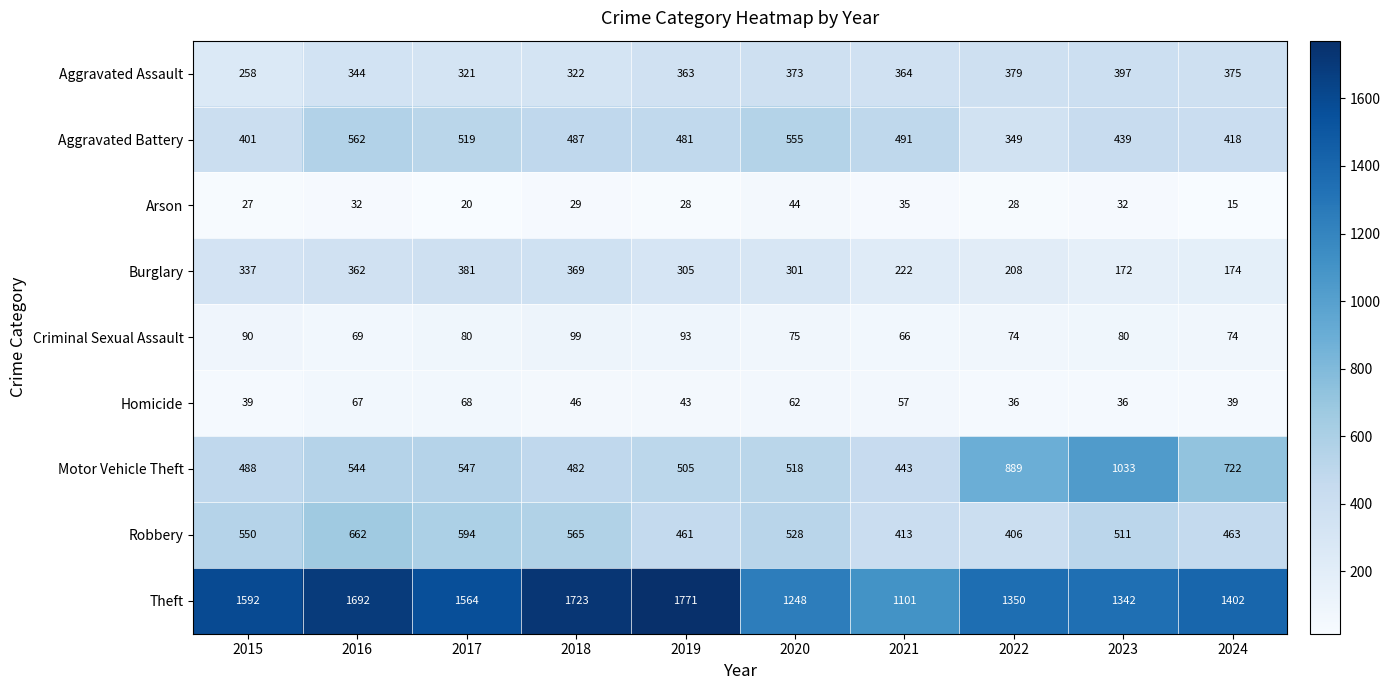

Is it true that Arson equals 28 at 2022?

True